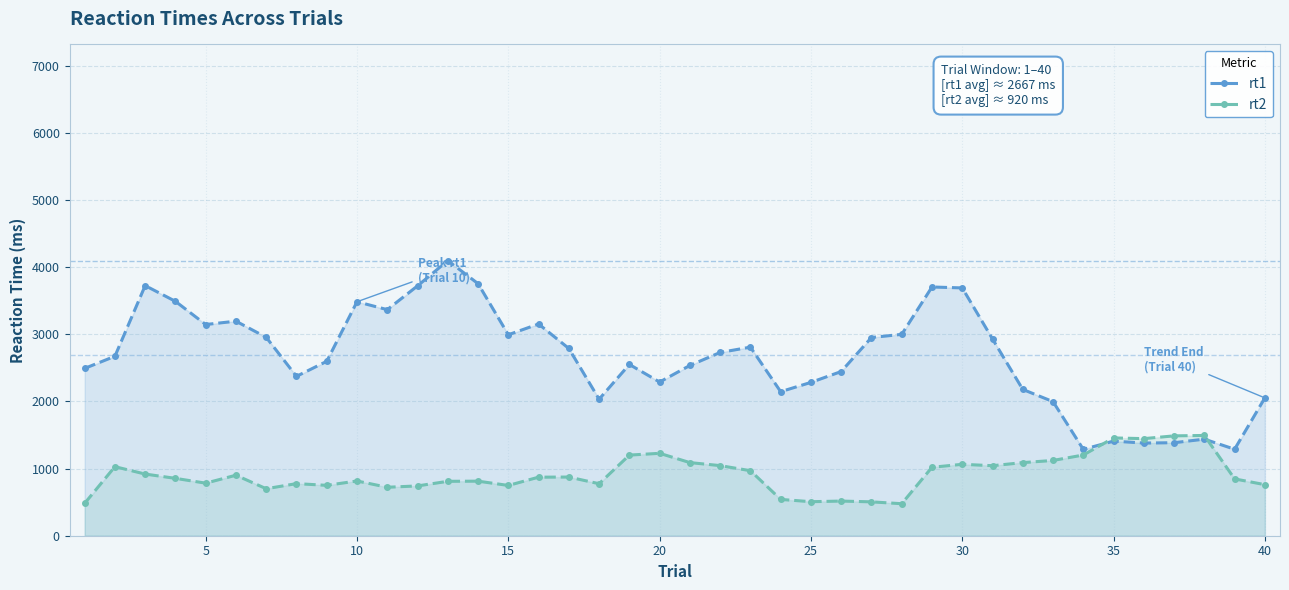

Is it true that rt1 equals 6695.2 at 10?

False